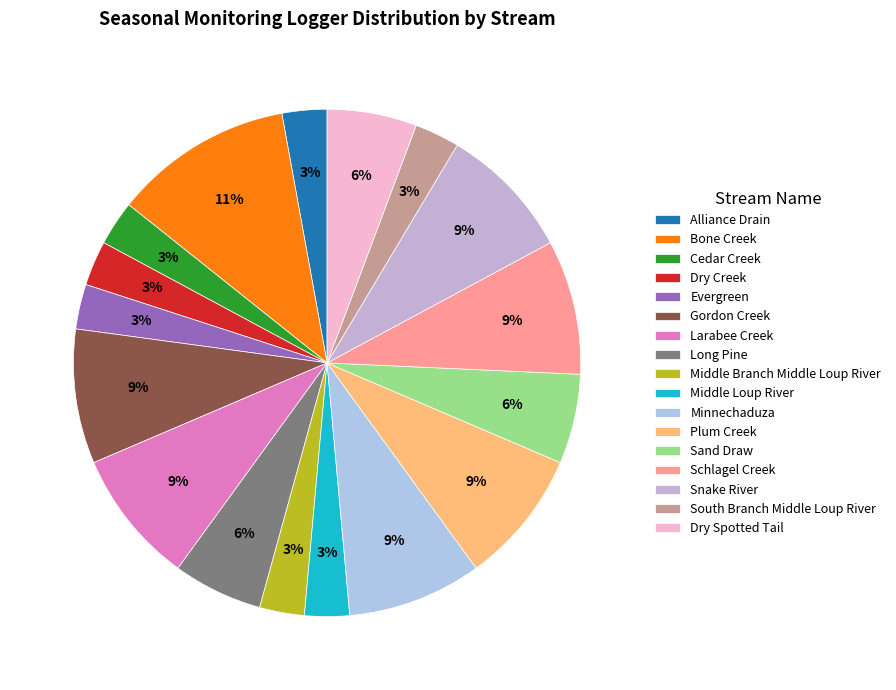

To the nearest percent, what percentage of the pie is Plum Creek?

9%